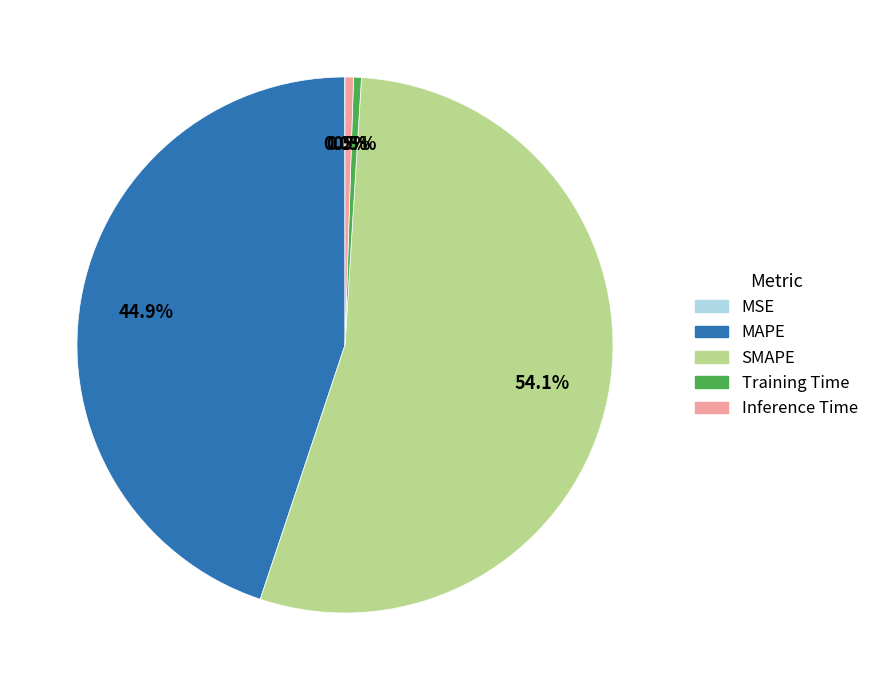

Does SMAPE account for over 50% of the chart?

Yes